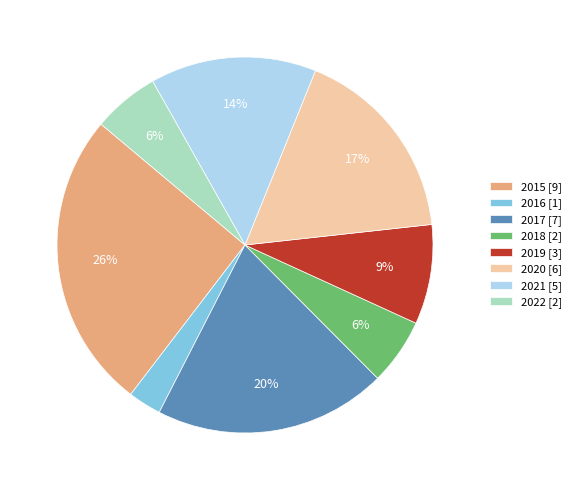

Do 2018 [2] and 2021 [5] together represent more than half of the pie?

No